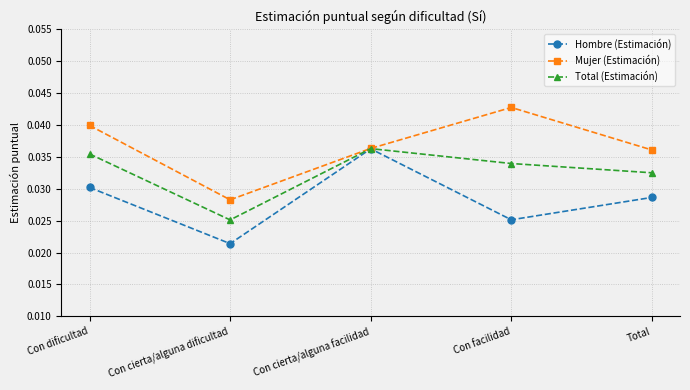

List the labels in order of Hombre (Estimación) value, largest first.

Con cierta/alguna facilidad, Con dificultad, Total, Con facilidad, Con cierta/alguna dificultad